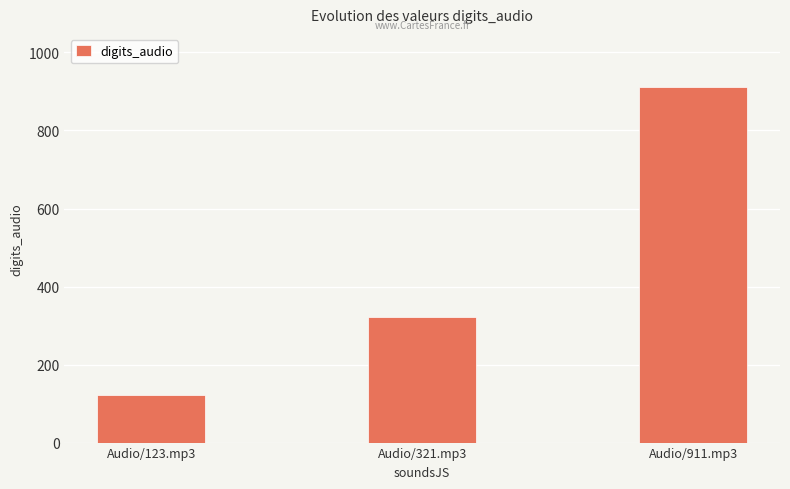

What is the average value?

452